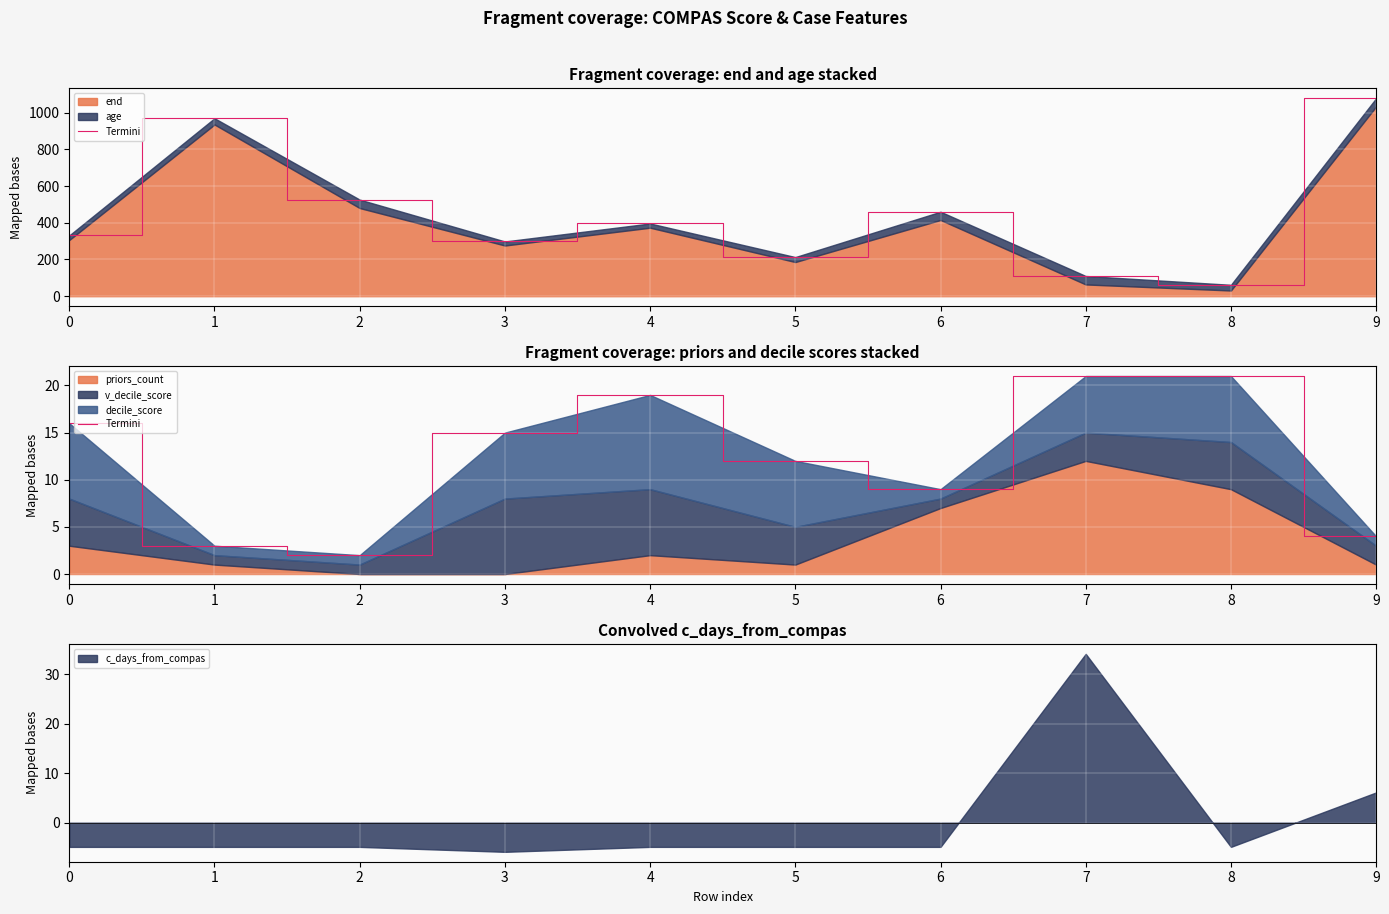

What is the value of the 3rd point from the left?

2